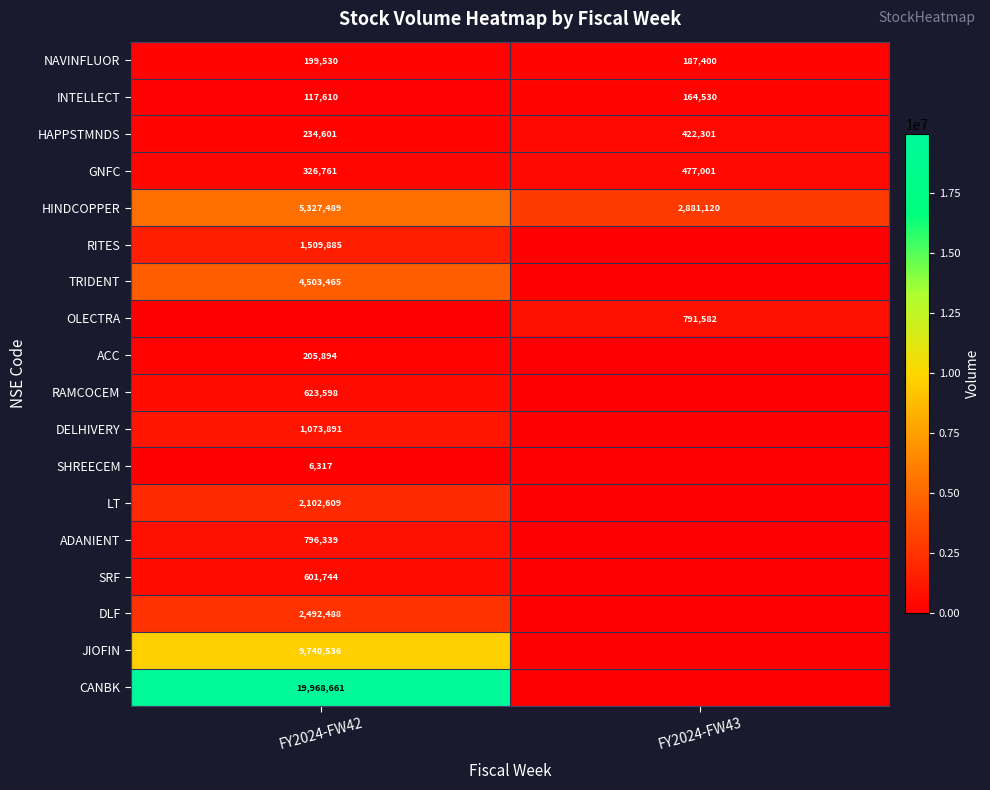

At which label is INTELLECT closest to 141070?

FY2024-FW42